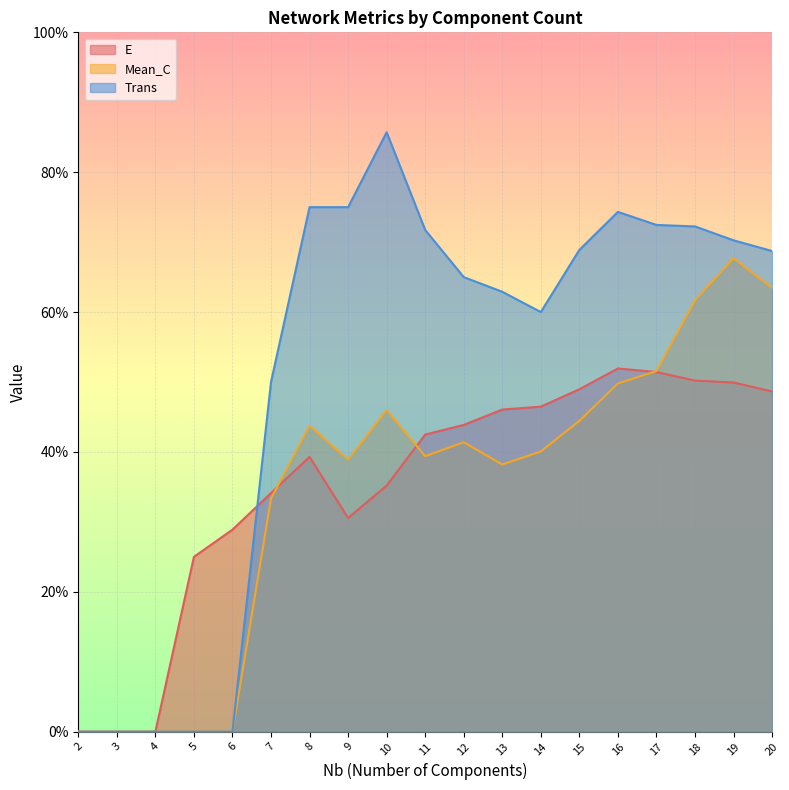

What is the value of the Mean_C point at the 10th from the left?

0.4